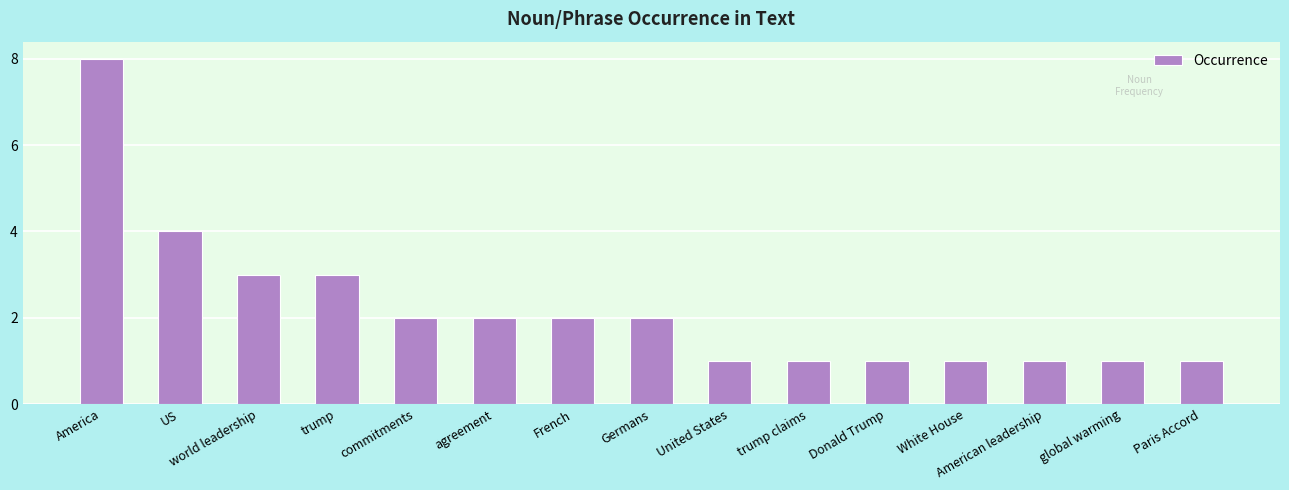

True or false: the data shows 2 at commitments.

True